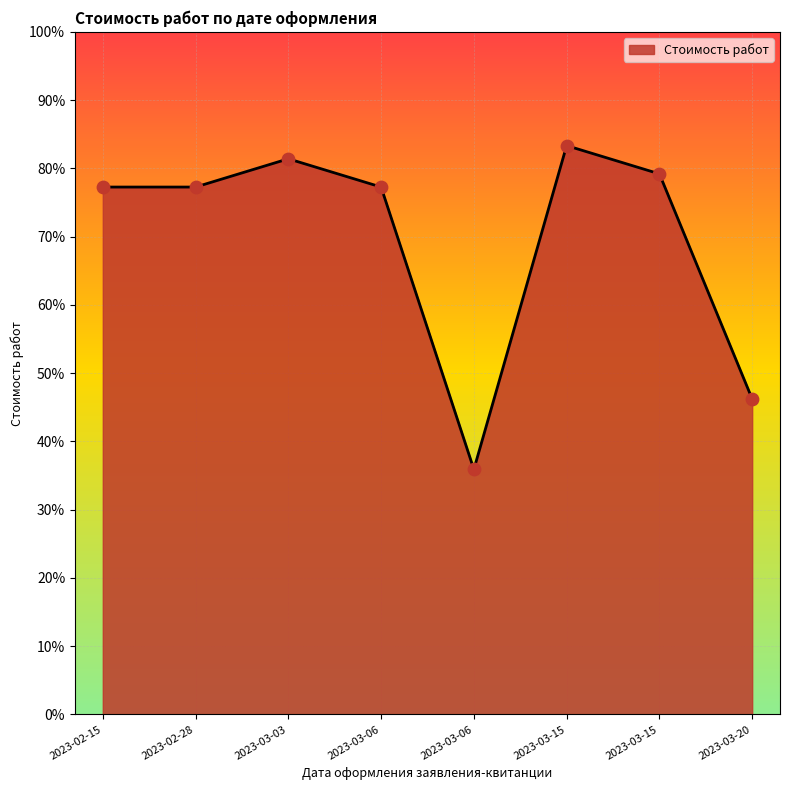

Which has a higher value, 2023-03-06 or 2023-02-28?

2023-02-28